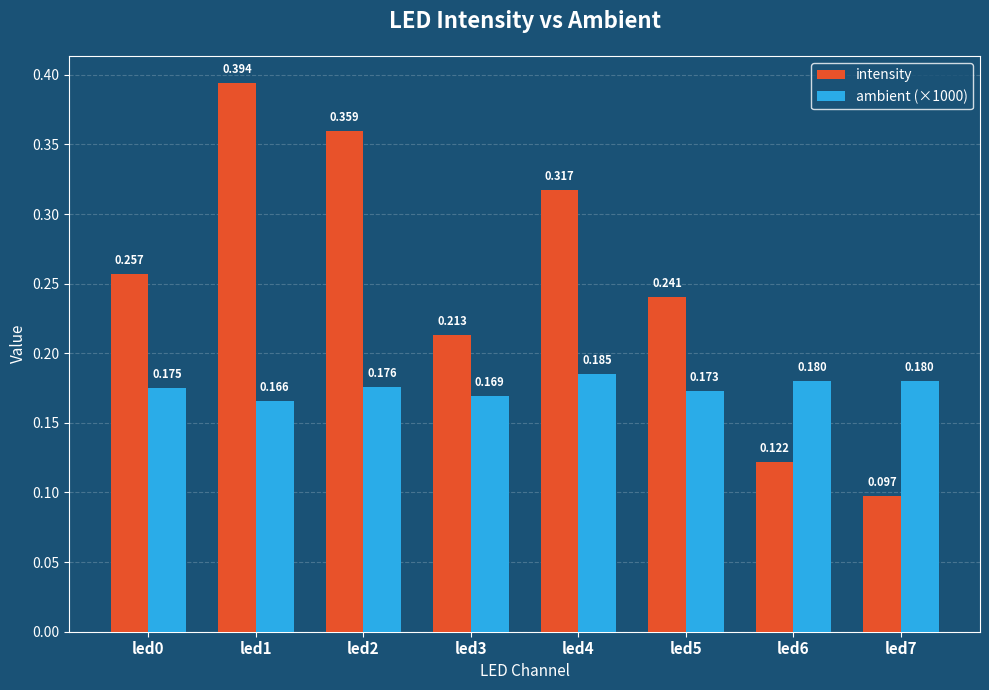

How many intensity values are between 0 and 1?

8